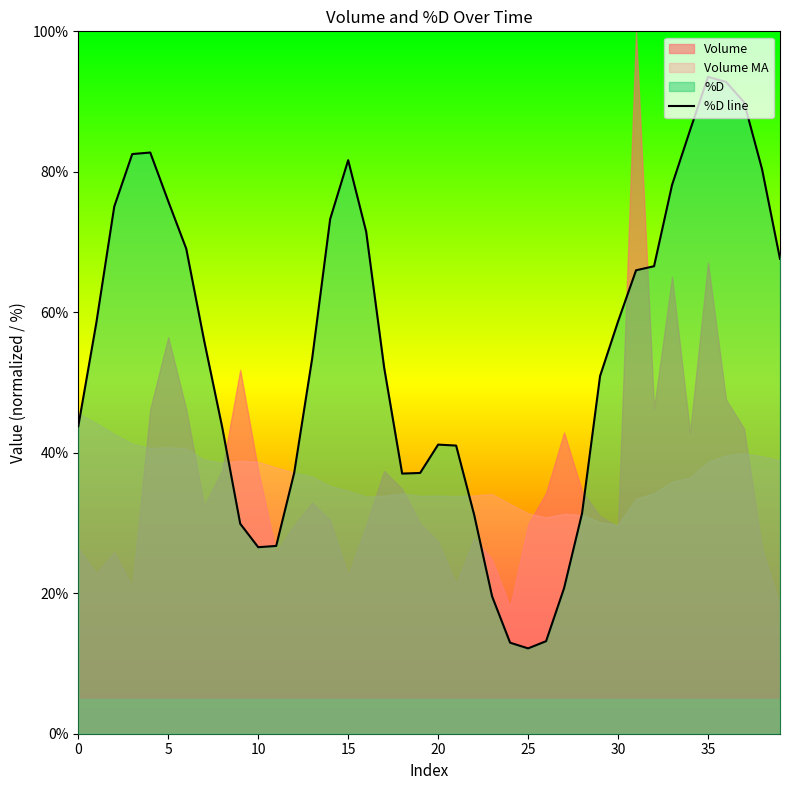

What is the maximum value for %D line?

93.5